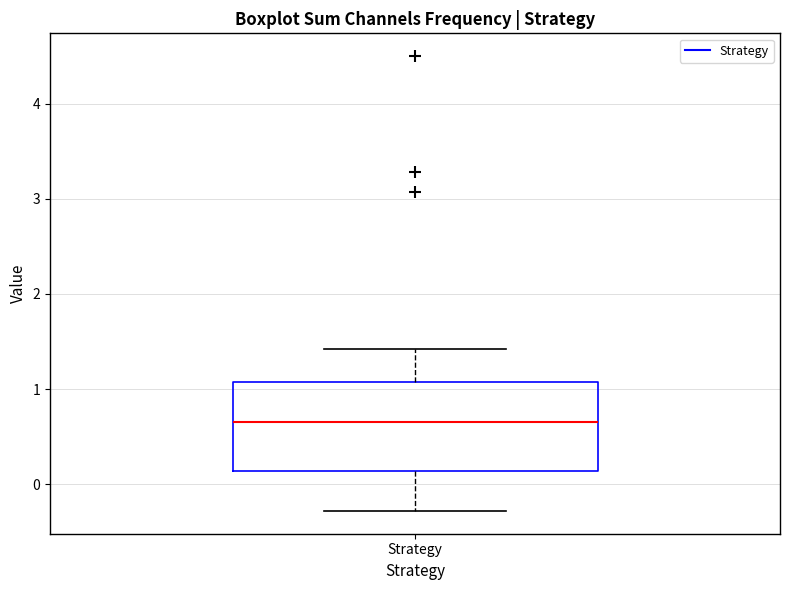

Read this box plot against the y-axis: the position of the median line, the range covered by the box, and the ends of both whiskers. The values are not printed on the chart, so give them approximately, as read against the axis.

median 0.7, box 0.1 to 1.1, whiskers -0.3 to 1.4